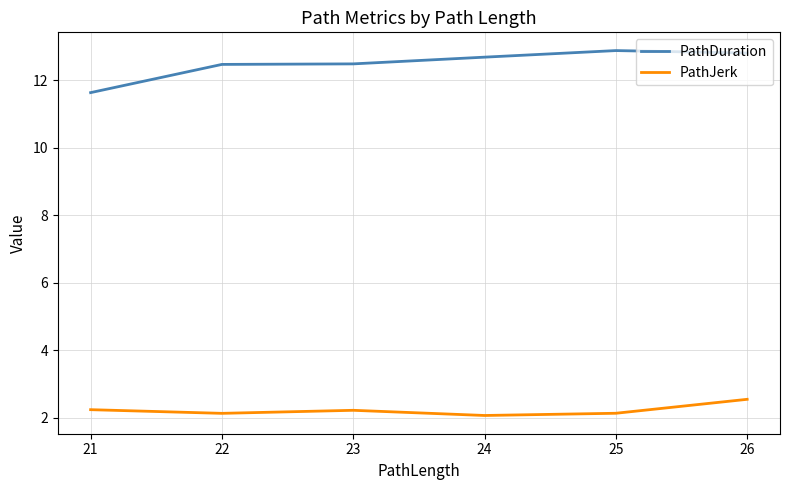

What is the approximate value of PathDuration at 25?

12.9